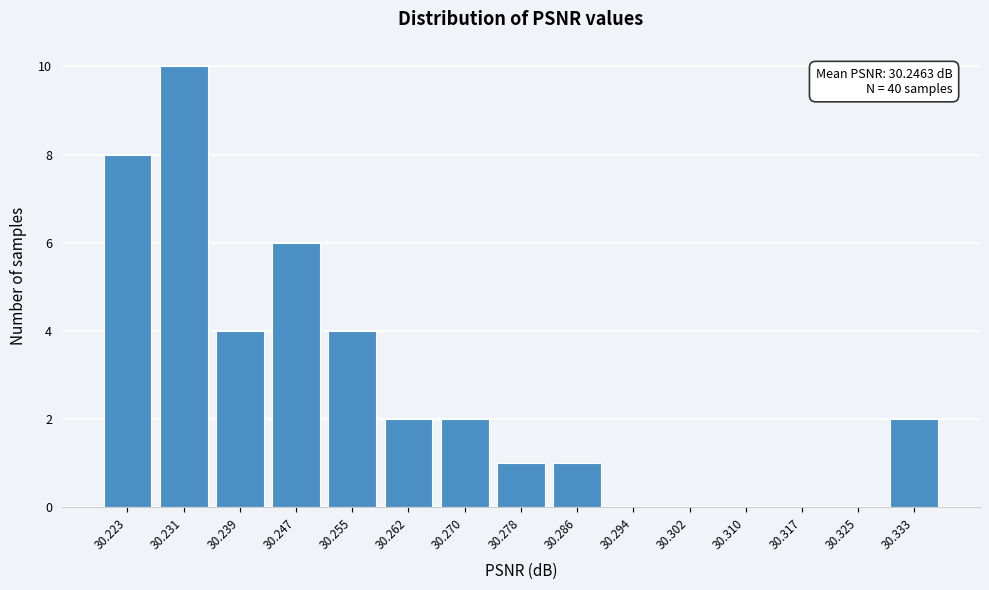

Over which range of the x-axis is the bar tallest?

30.227 to 30.235